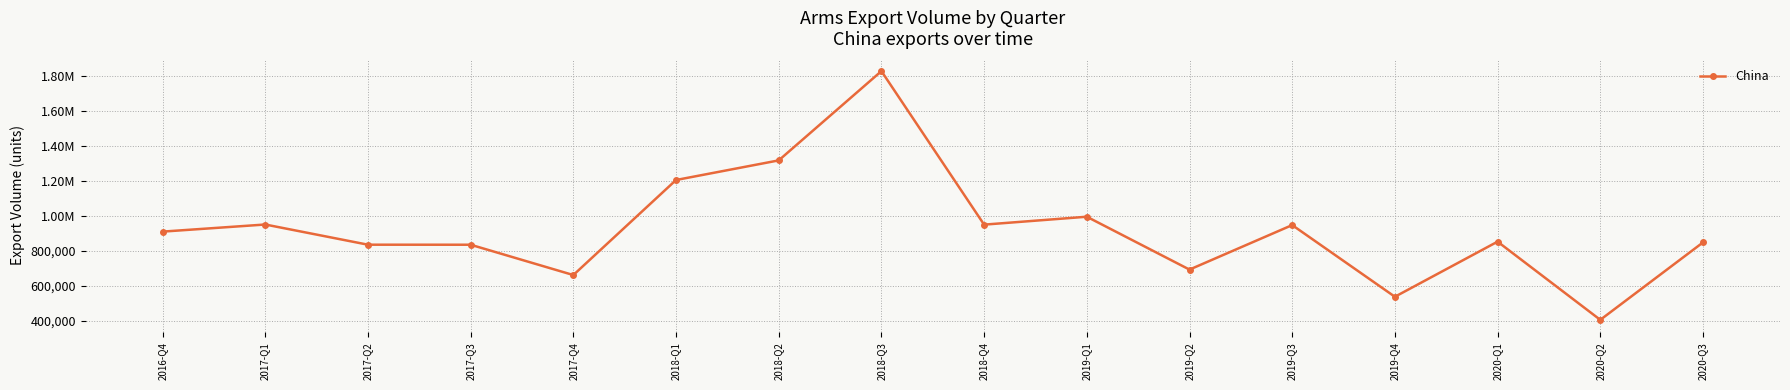

Which category has the highest value across all series?

2018-Q3